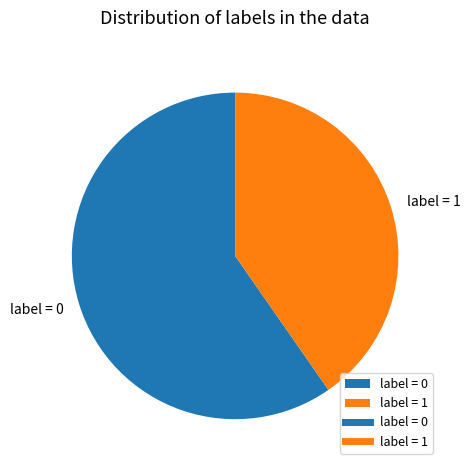

Is it true that label = 0 is 50% of the pie?

False